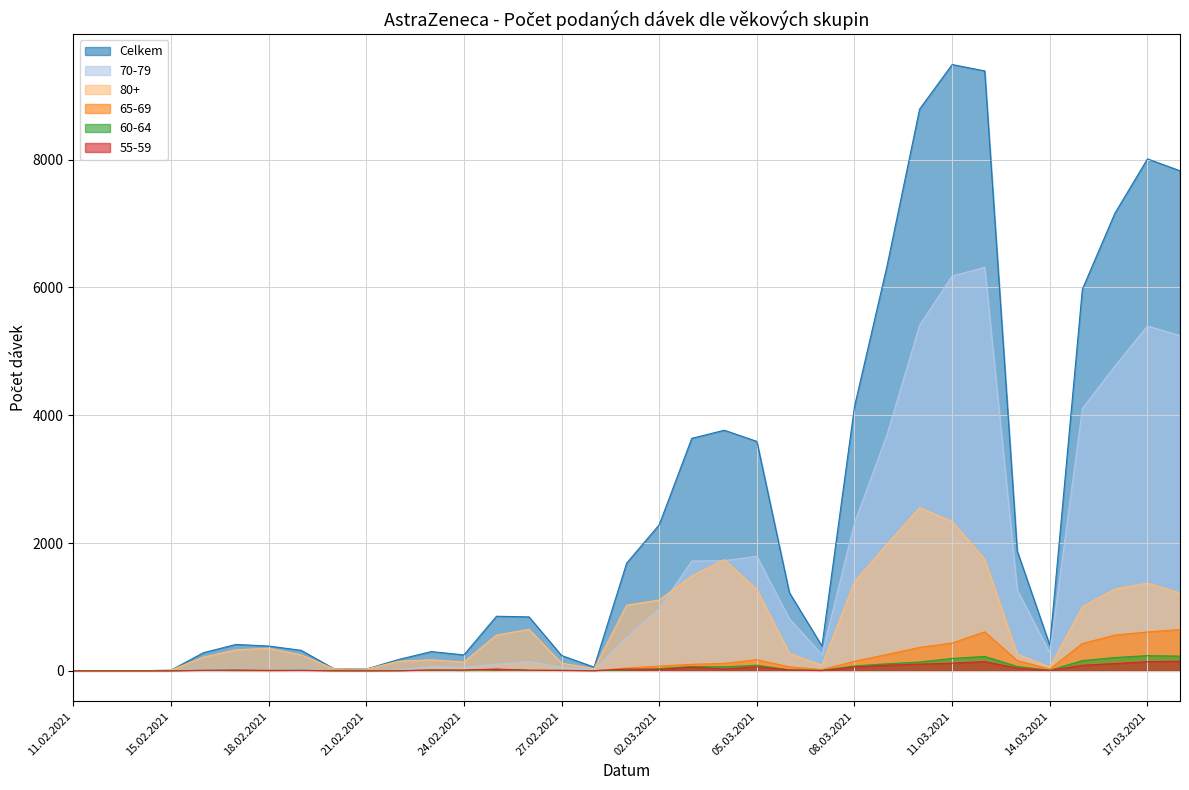

What is the label of the 2nd point from the right?

17.03.2021